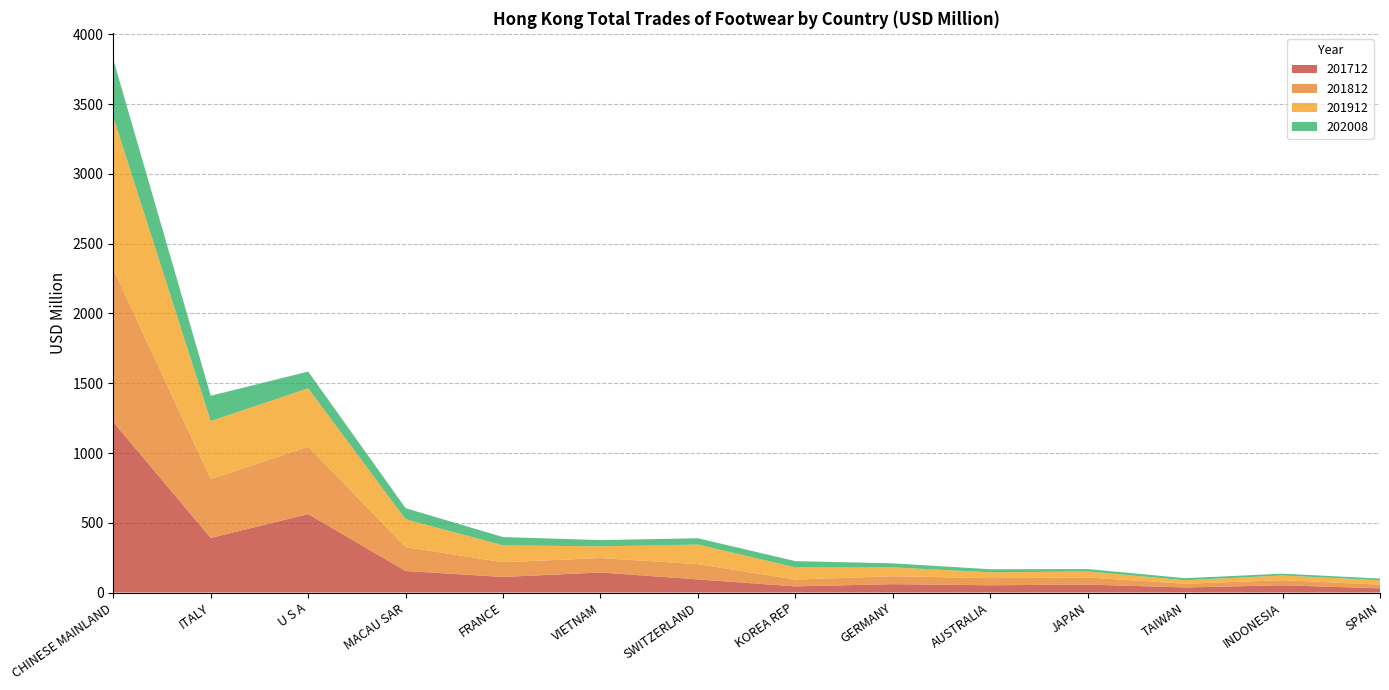

Reading left to right, list all the values displayed in this chart.

201712: 1221.4	391.1	562.2	154.1	111.6	143.7	93.9	44.0	59.9	51.8	57.1	36.2	52.0	30.0
201812: 1096.4	422.4	483.2	172.0	105.6	103.5	109.8	49.1	57.2	51.3	51.0	26.9	36.4	26.2
201912: 1090.8	415.8	418.5	199.0	121.0	83.5	140.3	87.1	63.1	41.9	42.6	25.1	33.8	31.6
202008: 412.1	181.3	119.8	79.3	59.4	45.1	44.9	44.8	28.9	21.8	17.6	14.6	12.9	12.5